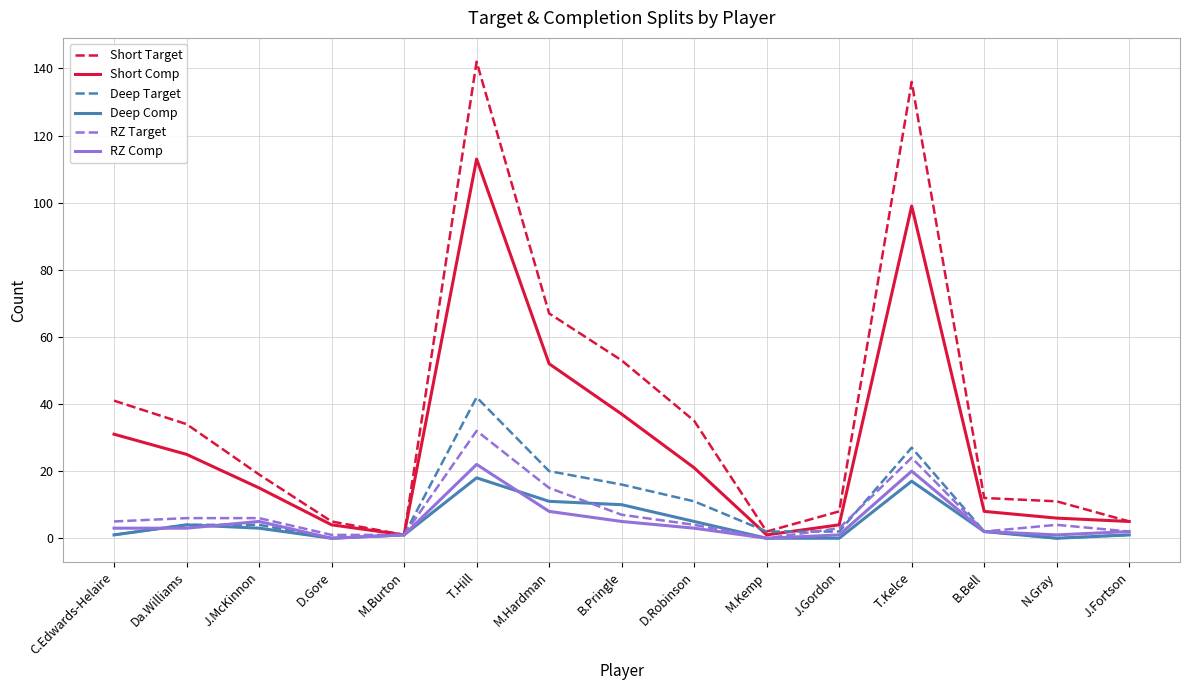

Is the value of Deep Target at T.Kelce greater than the value of Short Target at J.Gordon?

Yes